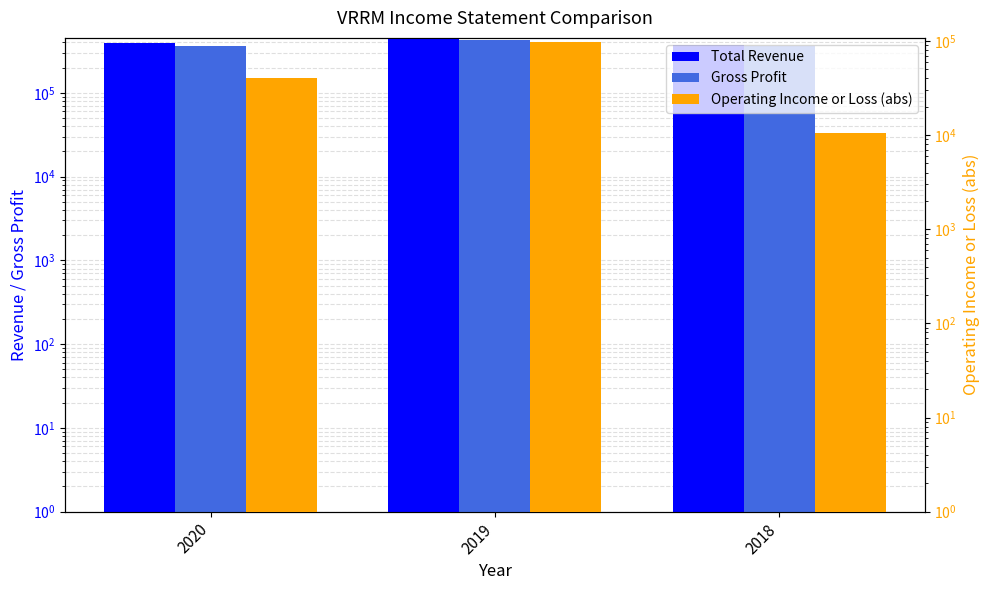

What is the sum of all Total Revenue values?

1212400